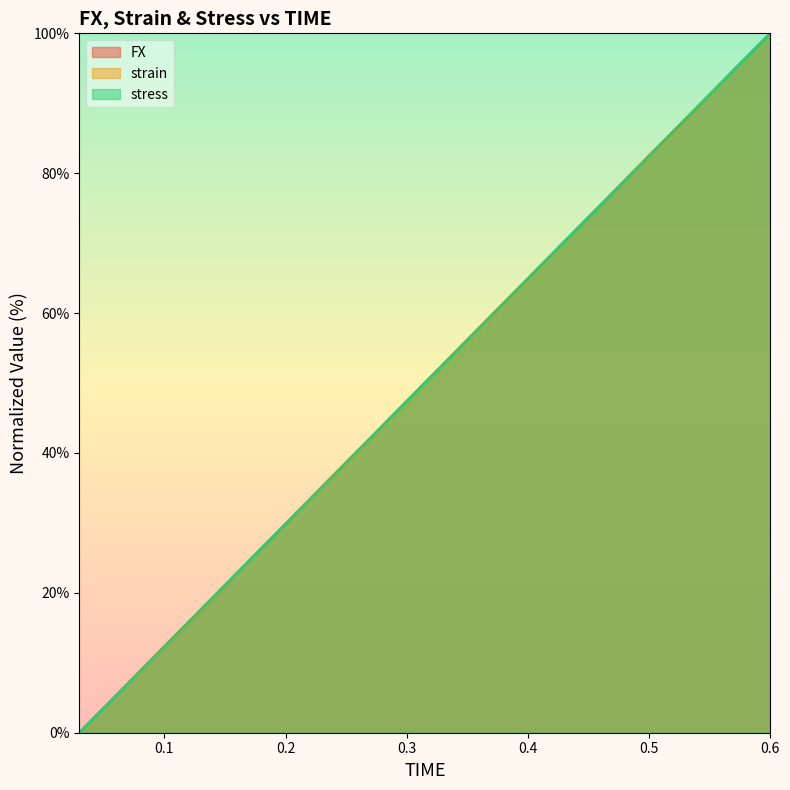

Which series has the largest range (max minus min)?

FX